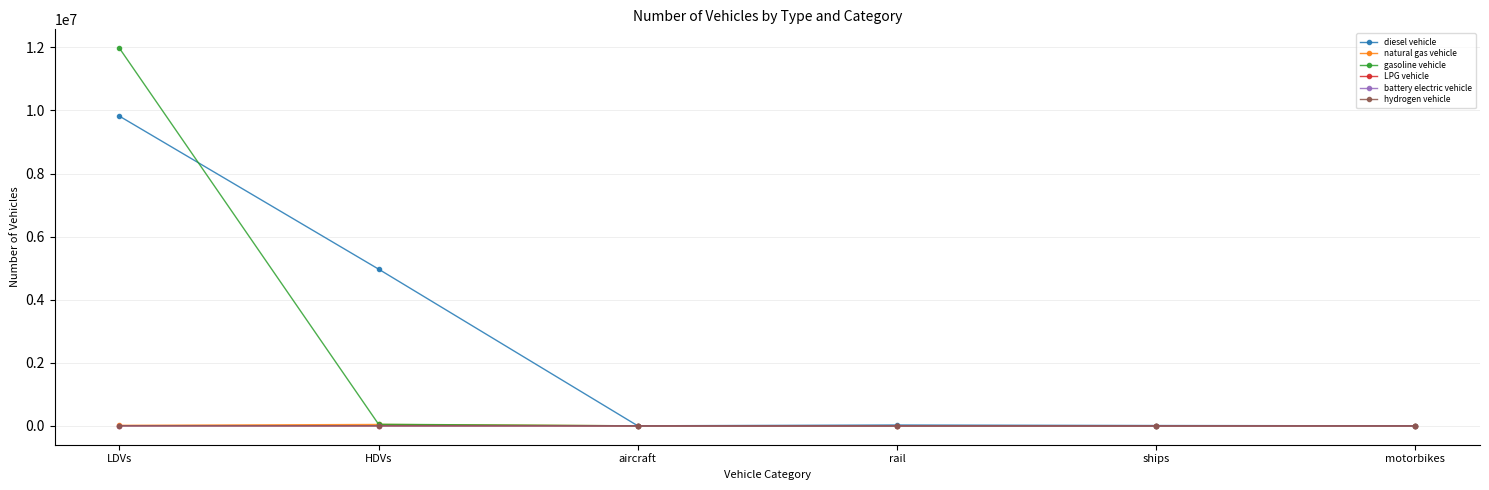

What is the label of the 6th point from the left?

motorbikes